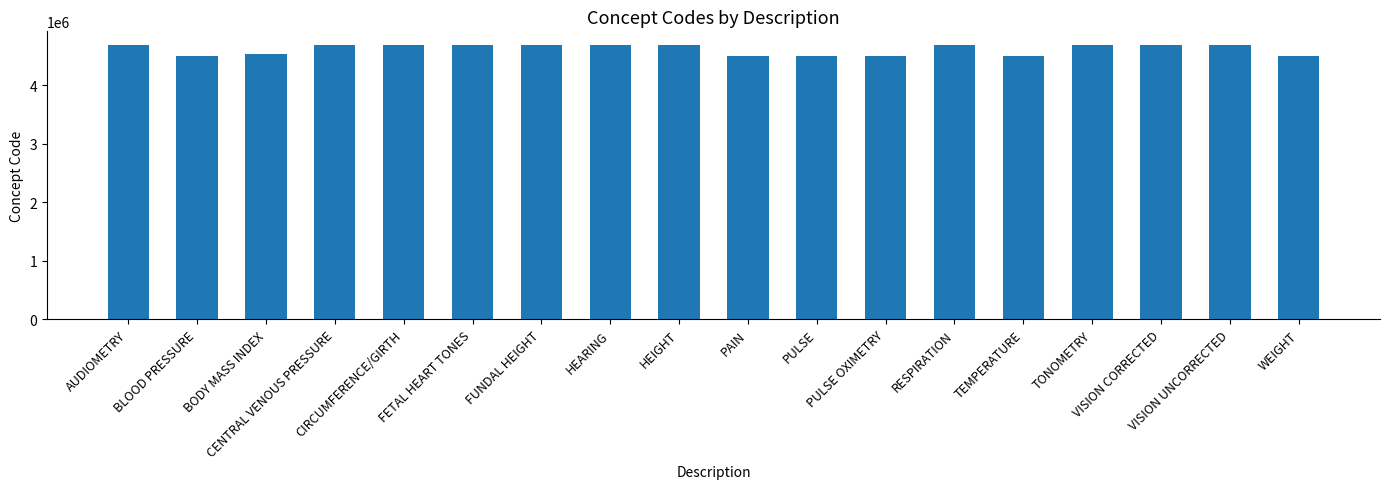

True or false: the data shows 4688726 at TONOMETRY.

True